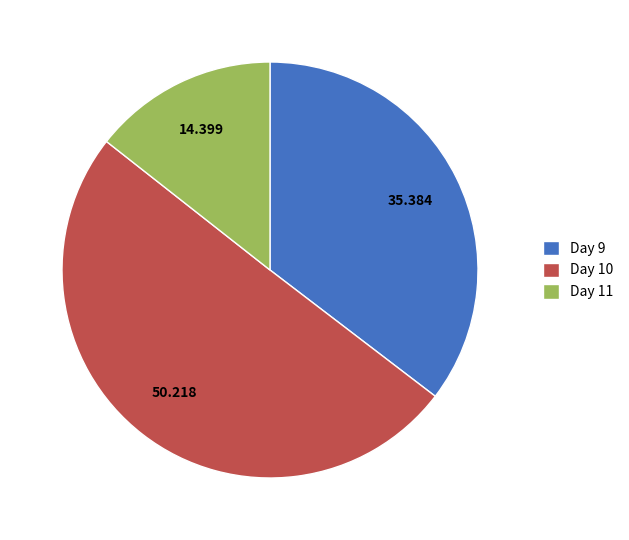

Does Day 9 represent more than half of the total?

No